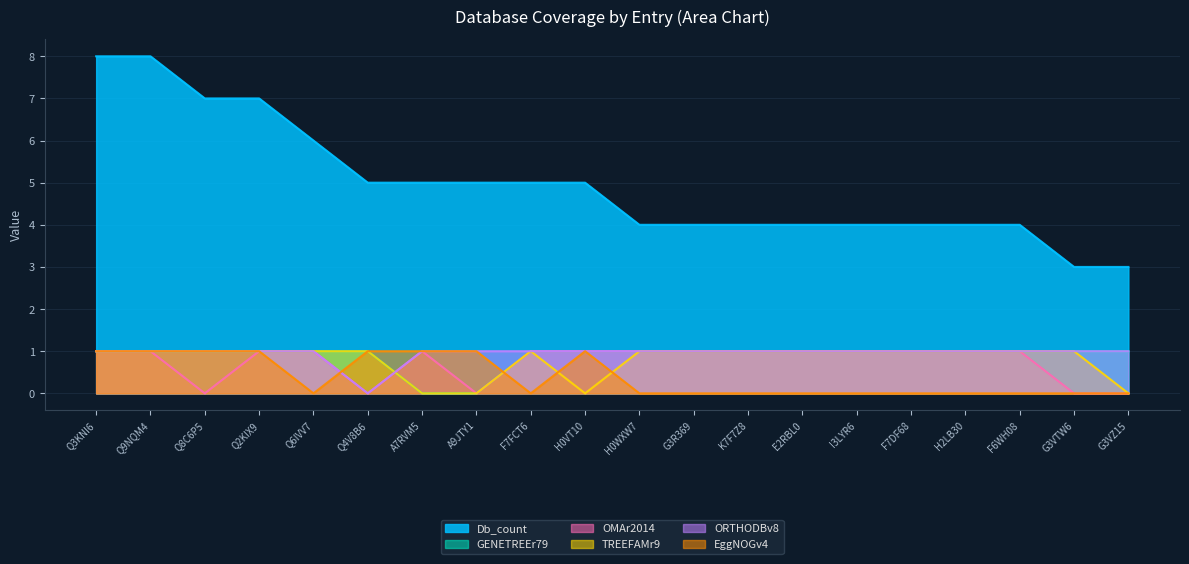

How many interior local peaks does the EggNOGv4 series have?

1